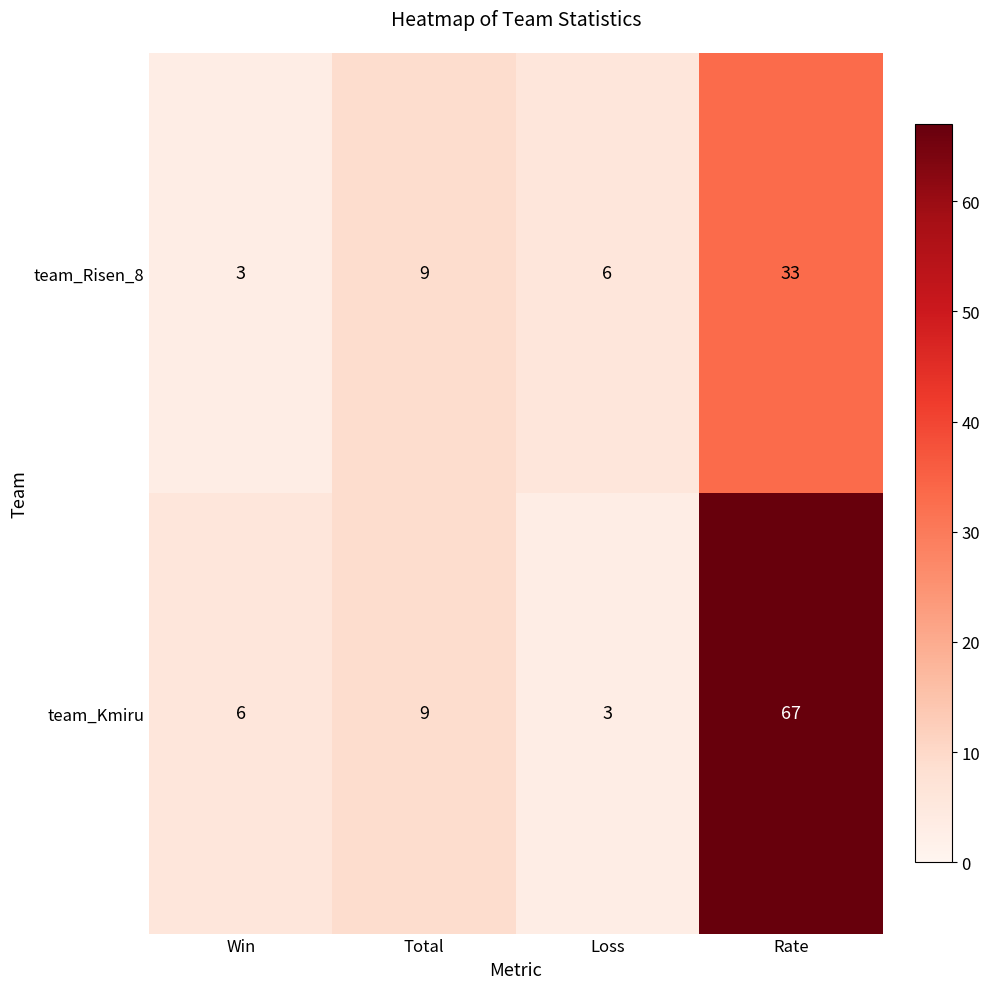

Which series has the widest spread of values?

team_Kmiru